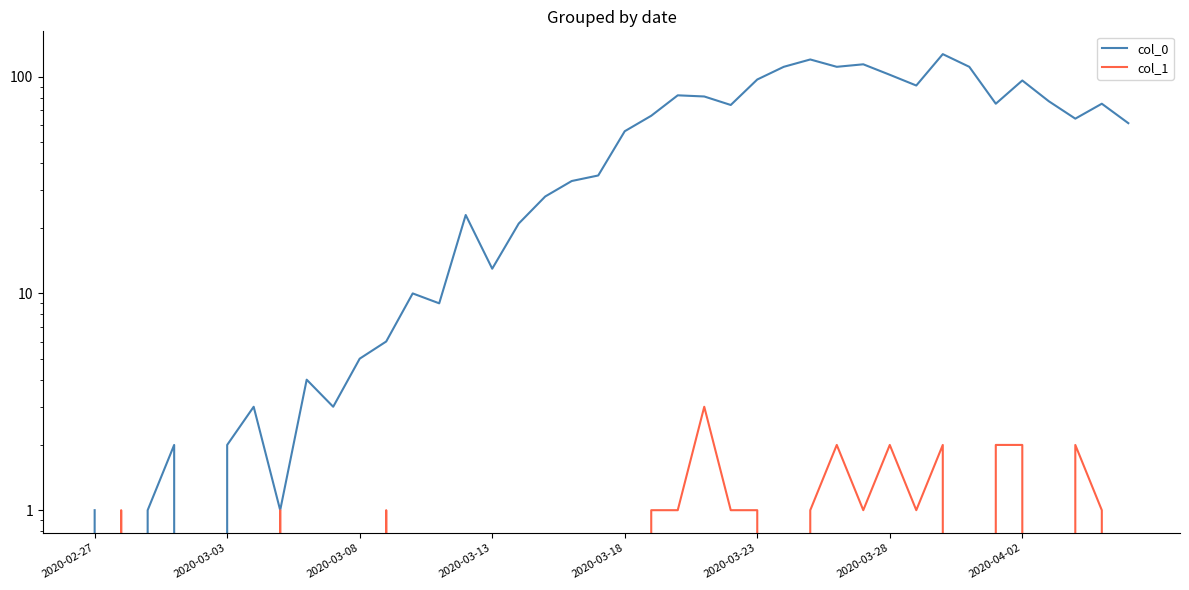

Reading left to right, what are all the values shown in this chart?

col_0: 1	0	1	2	0	2	3	1	4	3	5	6	10	9	23	13	21	28	33	35	56	66	82	81	74	97	111	120	111	114	102	91	127	111	75	96	77	64	75	61
col_1: 0	1	0	0	0	0	0	1	0	0	0	1	0	0	0	0	0	0	0	0	0	1	1	3	1	1	0	1	2	1	2	1	2	0	2	2	0	2	1	0